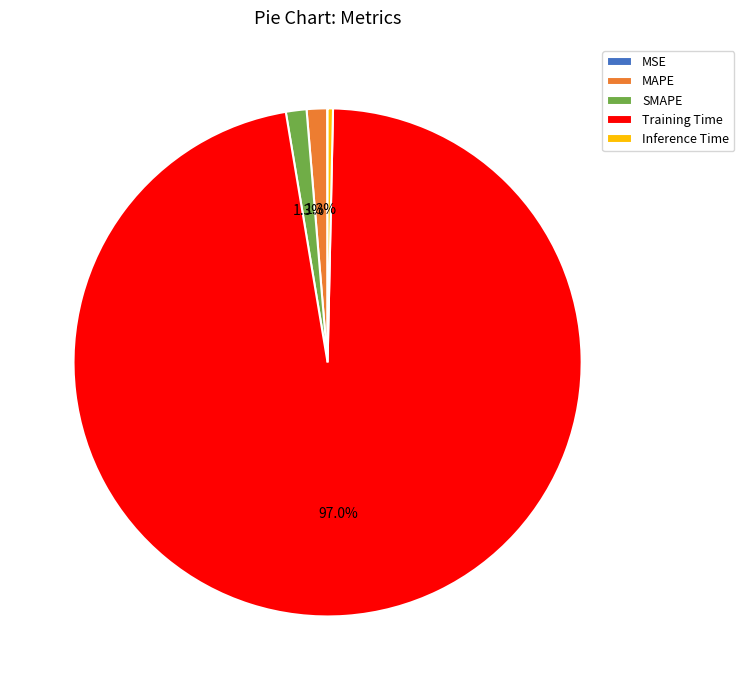

To the nearest percent, what is the average slice percentage?

20%